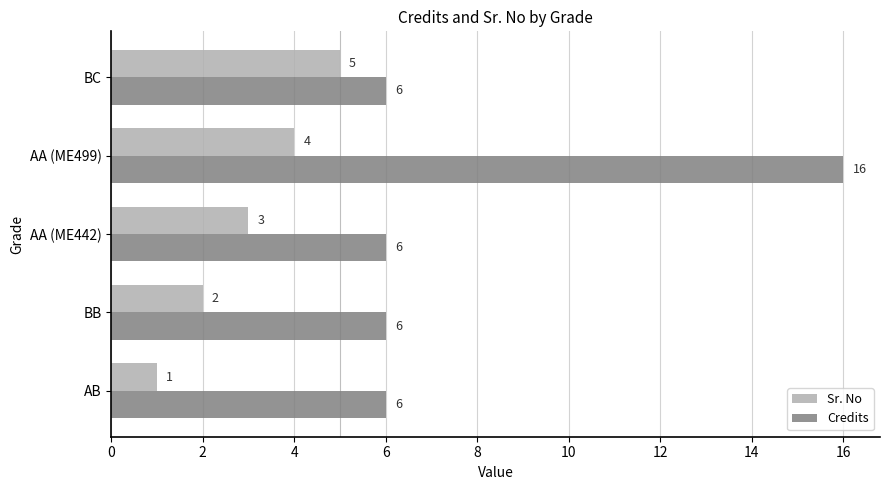

How many data points does each series have?

5